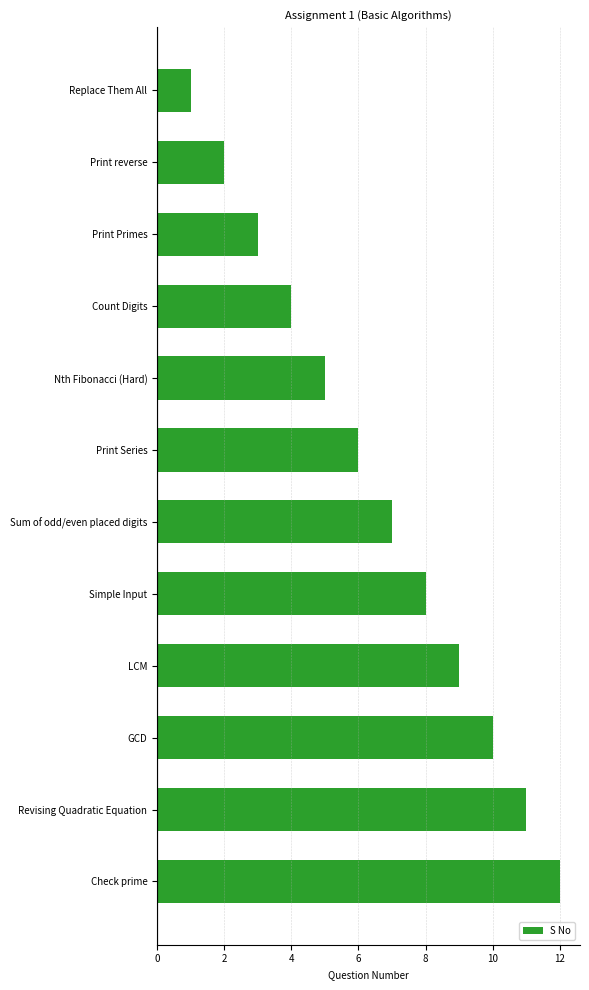

True or false: the data shows 7 at Sum of odd/even placed digits.

True